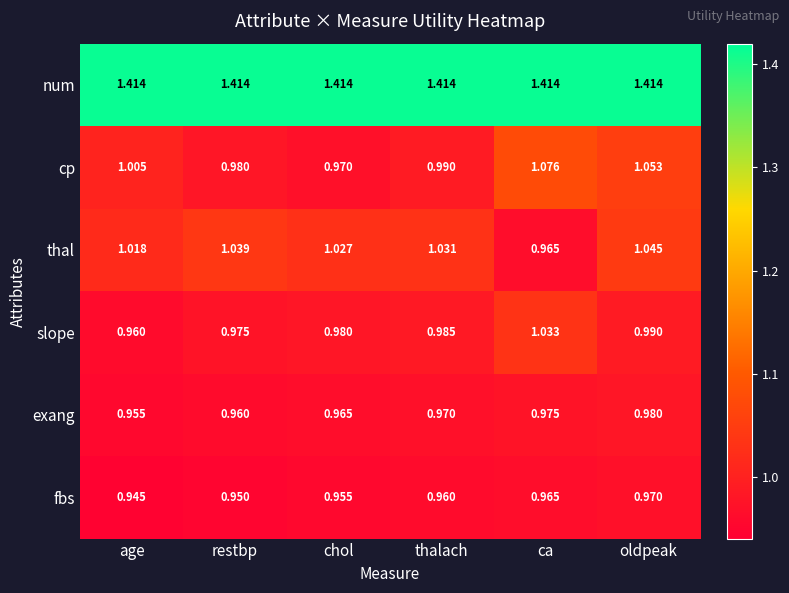

What is the total value across all series at age?

6.3